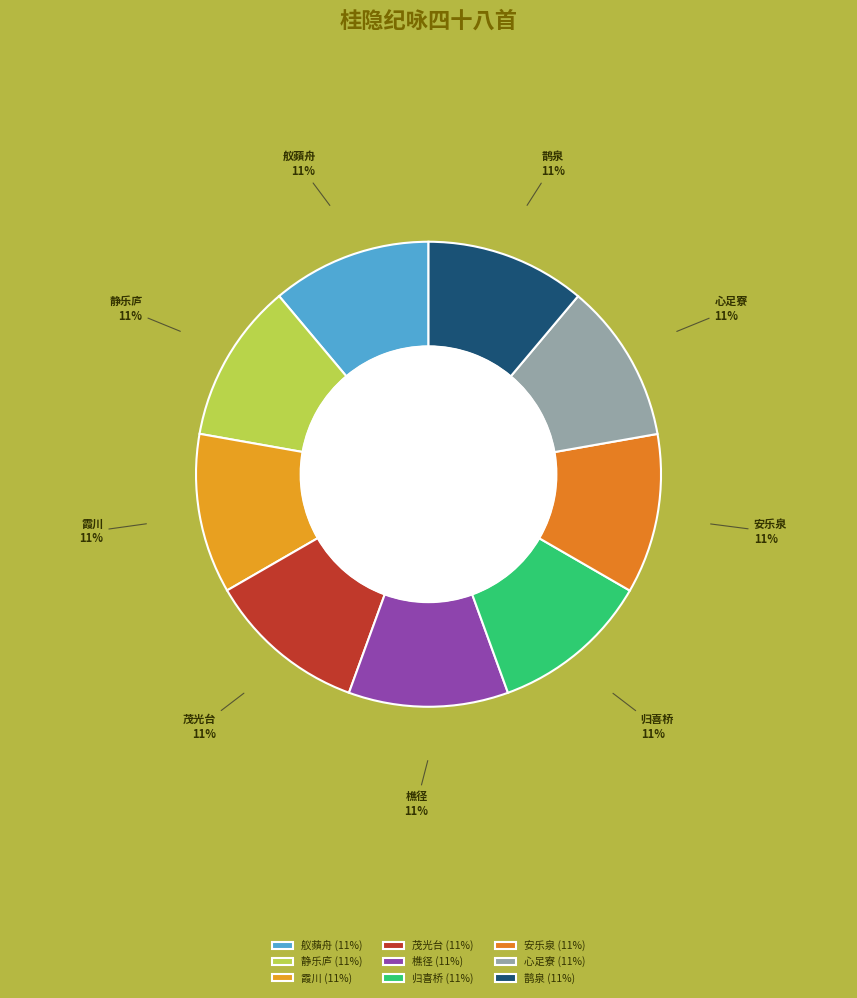

To the nearest percent, what portion does 舣蘋舟 represent?

11%